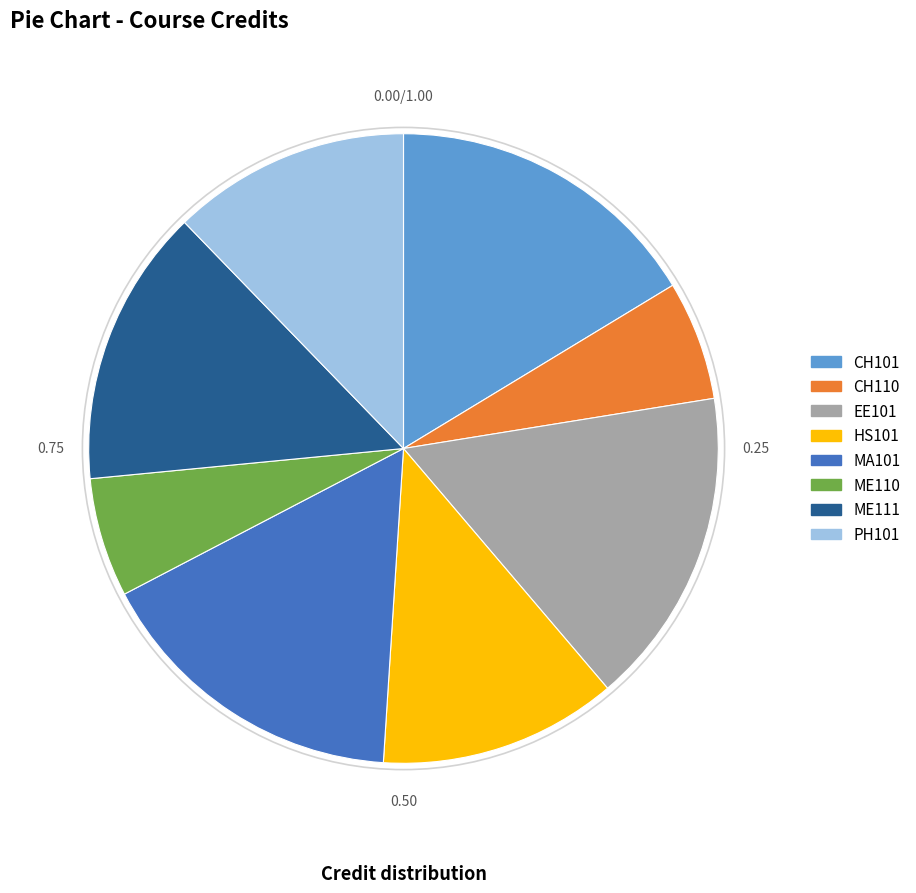

How many slices are in this pie chart?

8